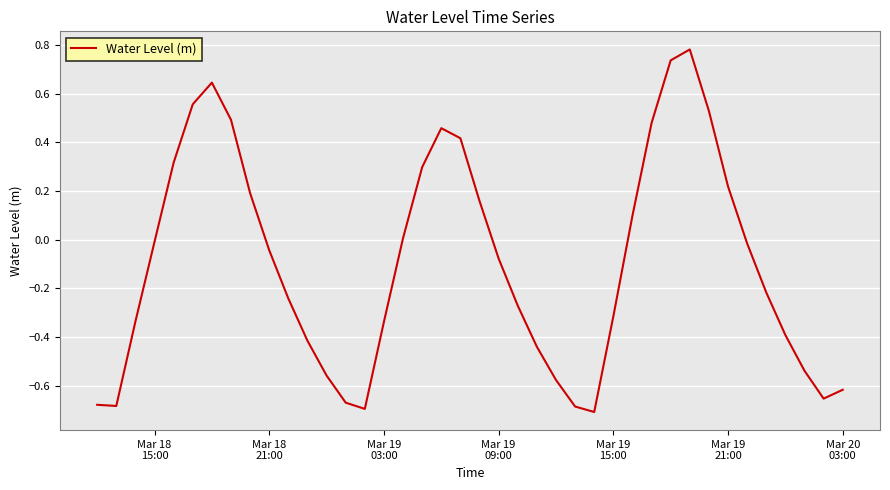

What is the difference between the maximum and minimum values?

1.5